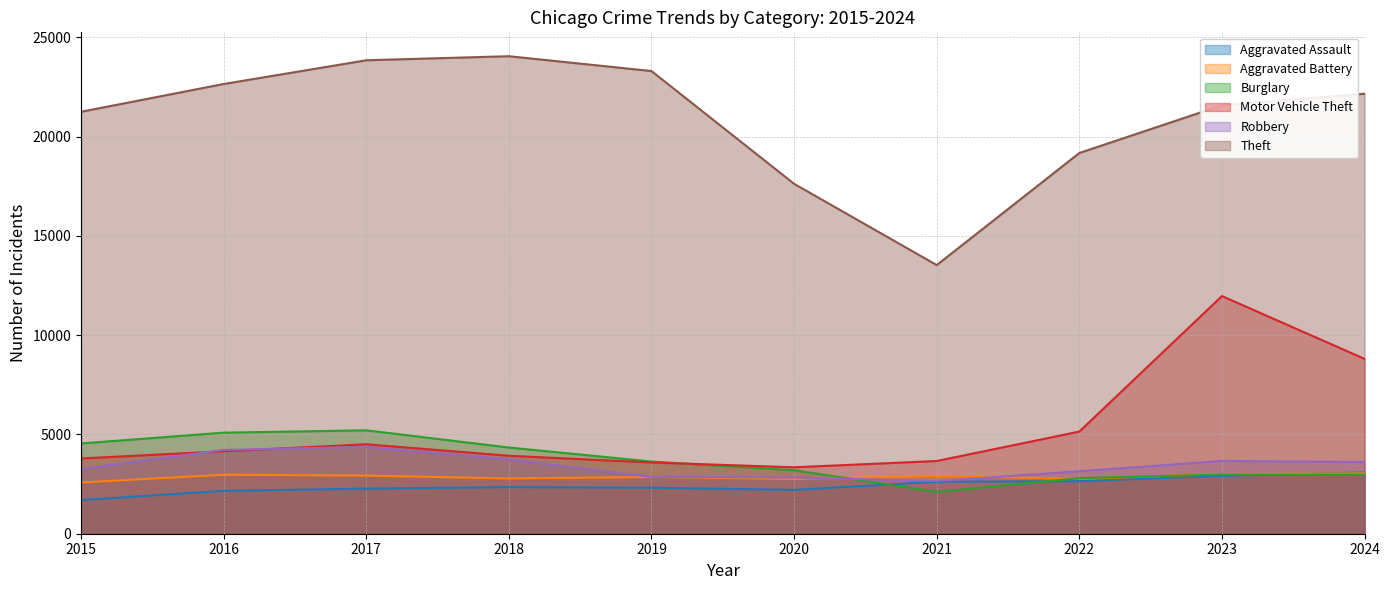

How many data points in Robbery are above 3611?

4